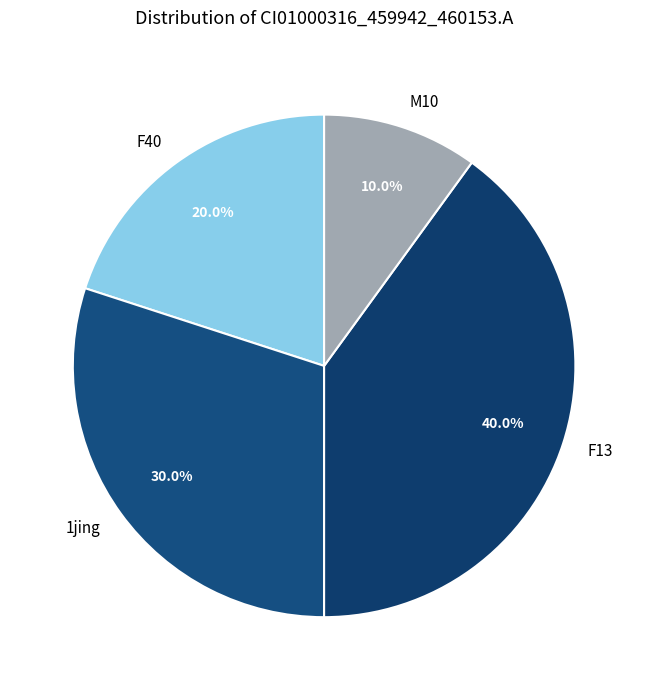

To the nearest percent, what is the average slice percentage?

25%